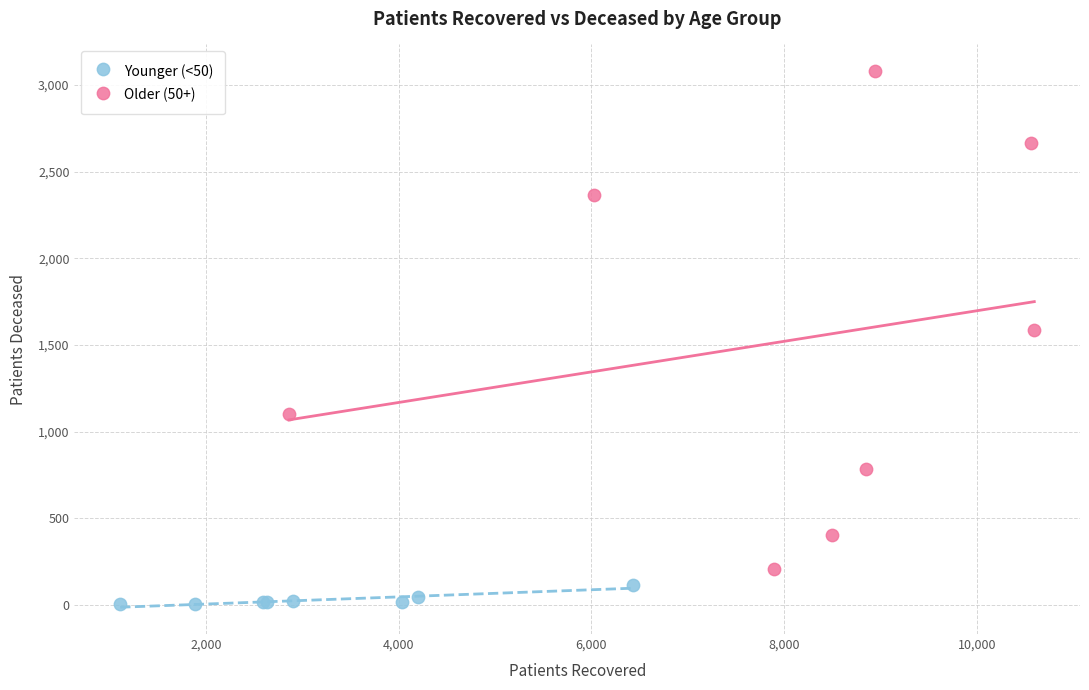

Which series reaches the minimum Y coordinate?

Younger (<50)